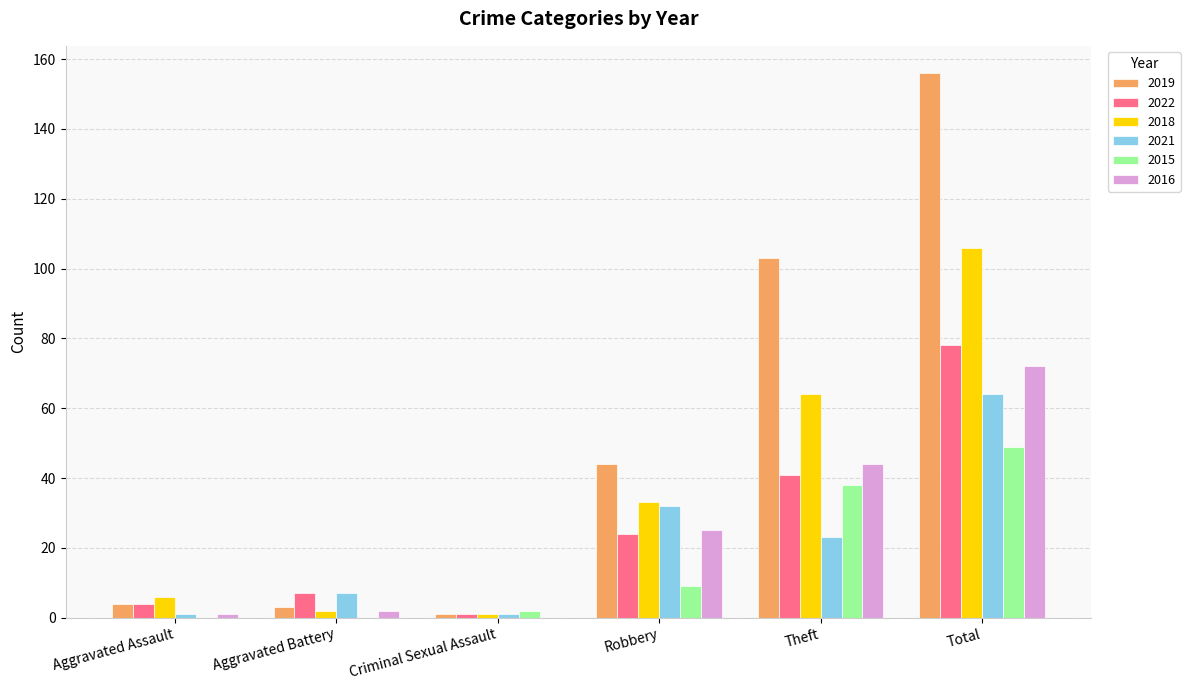

What value does the 2022 series have at Robbery?

24